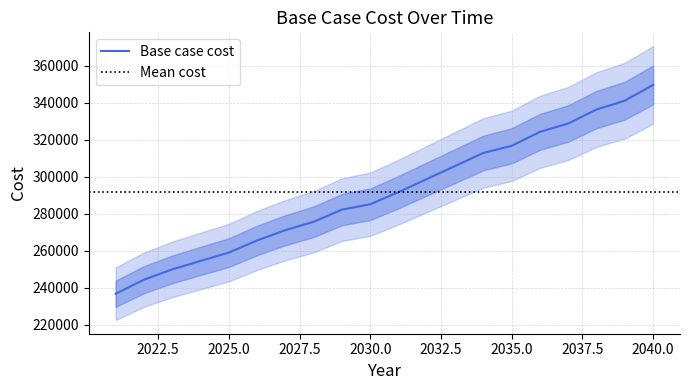

What is the difference between the values at 2037 and 2022?

84373.0